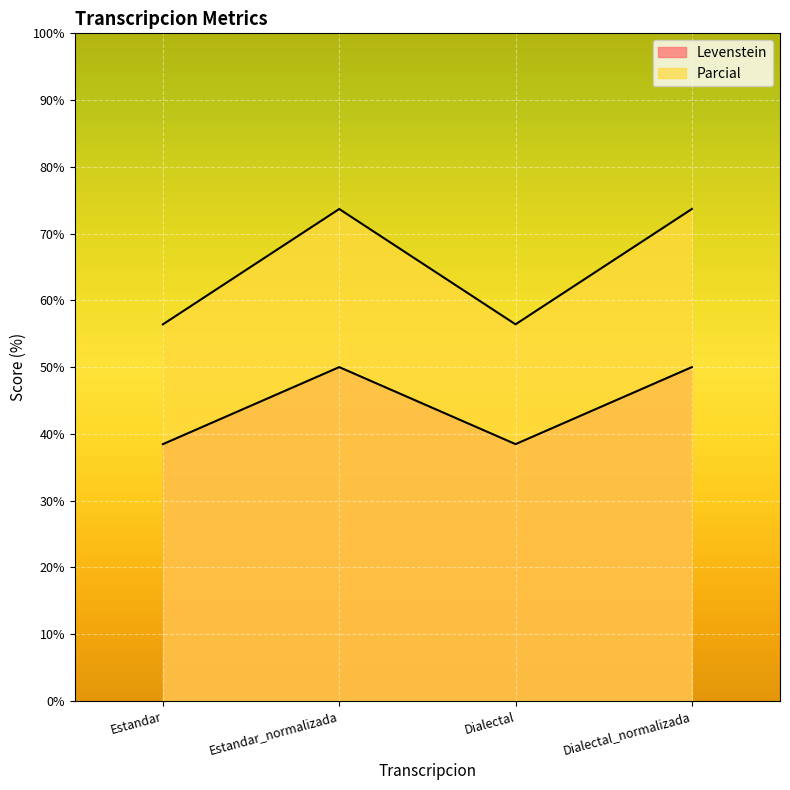

Which series has the largest total across all categories?

Parcial